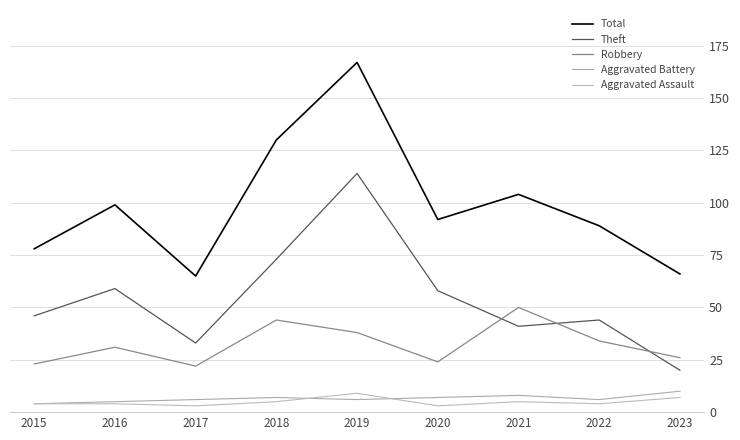

Reading left to right, what are all the values shown in this chart?

Total: 2015=78	2016=99	2017=65	2018=130	2019=167	2020=92	2021=104	2022=89	2023=66
Theft: 2015=46	2016=59	2017=33	2018=73	2019=114	2020=58	2021=41	2022=44	2023=20
Robbery: 2015=23	2016=31	2017=22	2018=44	2019=38	2020=24	2021=50	2022=34	2023=26
Aggravated Battery: 2015=4	2016=5	2017=6	2018=7	2019=6	2020=7	2021=8	2022=6	2023=10
Aggravated Assault: 2015=4	2016=4	2017=3	2018=5	2019=9	2020=3	2021=5	2022=4	2023=7